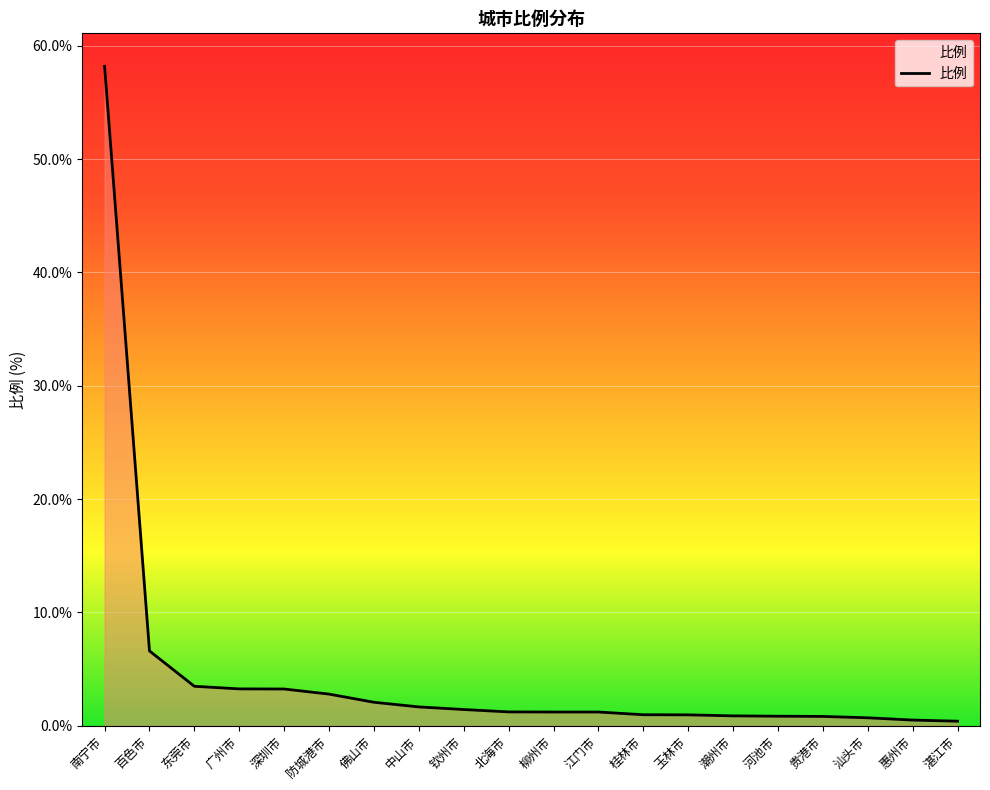

At which label does the data first exceed 1?

南宁市